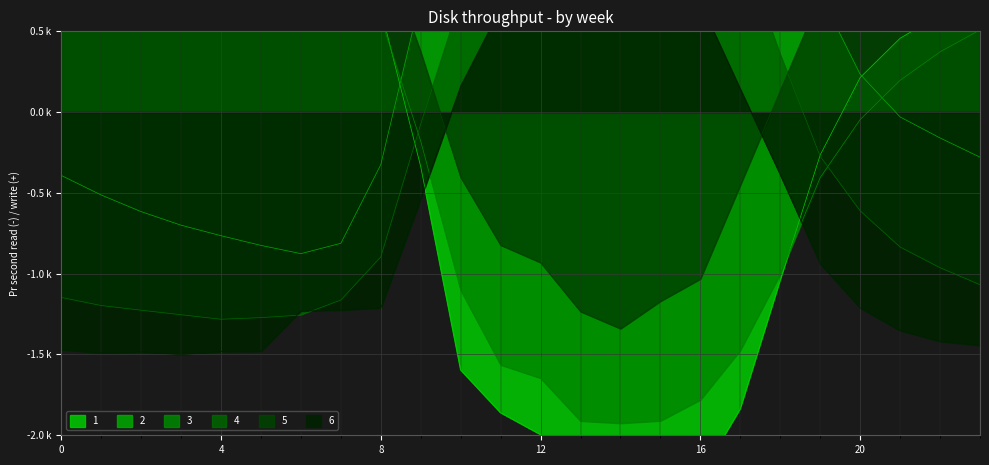

How many data points does each series have?

24